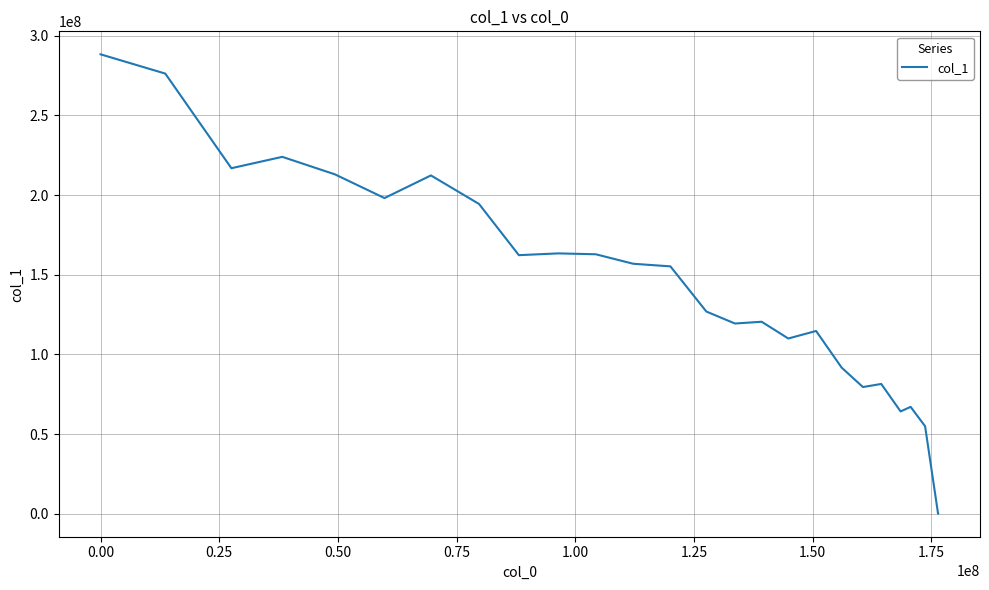

What is the difference between the maximum and minimum values?

288186020